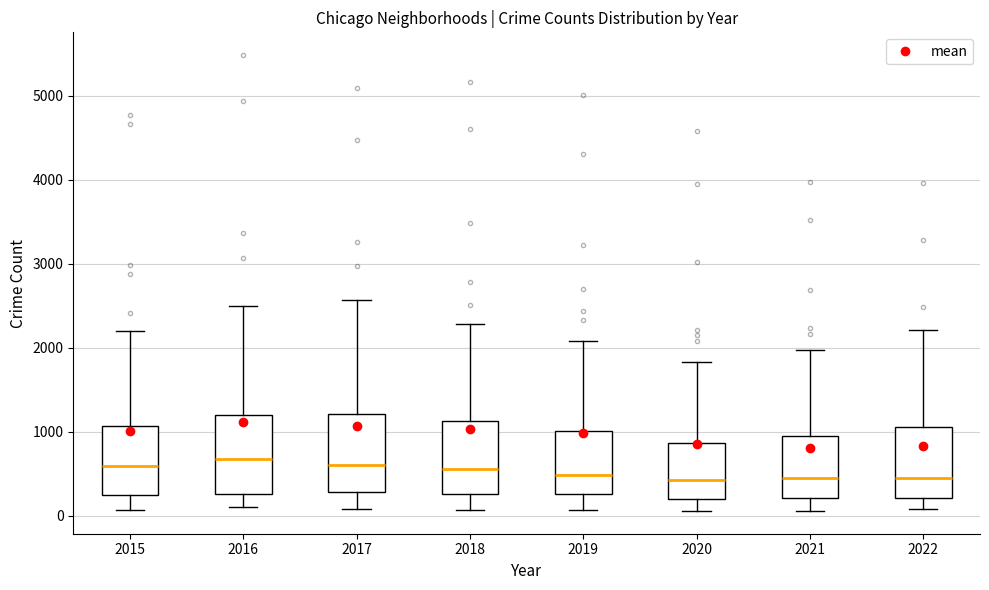

Reading left to right, transcribe this box plot: for each box, give where its median line is, the range the box spans, and where its two whiskers end, as read against the y-axis. The values are not printed on the chart, so give them approximately, as read against the axis.

2015: median 600, box 300 to 1100, whiskers 100 to 2200
2016: median 700, box 300 to 1200, whiskers 100 to 2500
2017: median 600, box 300 to 1200, whiskers 100 to 2600
2018: median 600, box 300 to 1100, whiskers 100 to 2300
2019: median 500, box 300 to 1000, whiskers 100 to 2100
2020: median 400, box 200 to 900, whiskers 100 to 1800
2021: median 500, box 200 to 1000, whiskers 100 to 2000
2022: median 500, box 200 to 1100, whiskers 100 to 2200